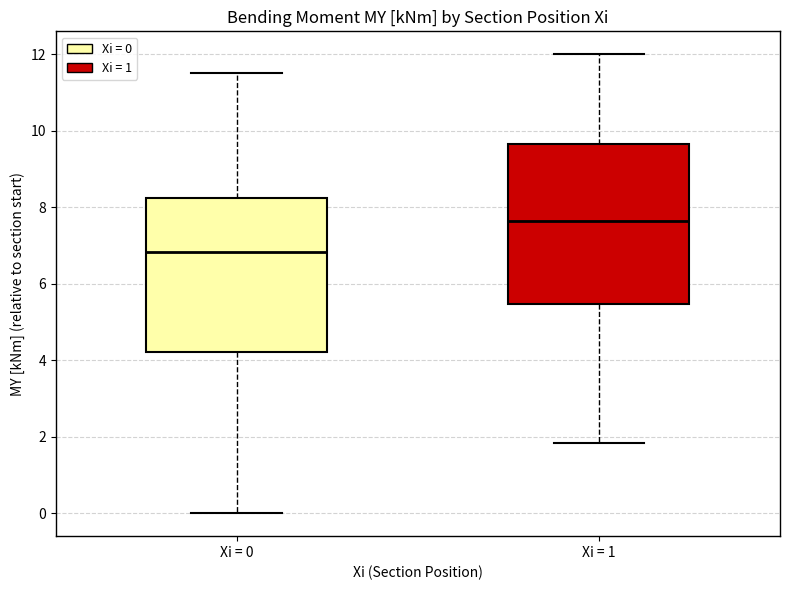

Where does the lower whisker of the box for Xi = 1 end on the y-axis? The values are not printed on the chart, so give them approximately, as read against the axis.

1.8